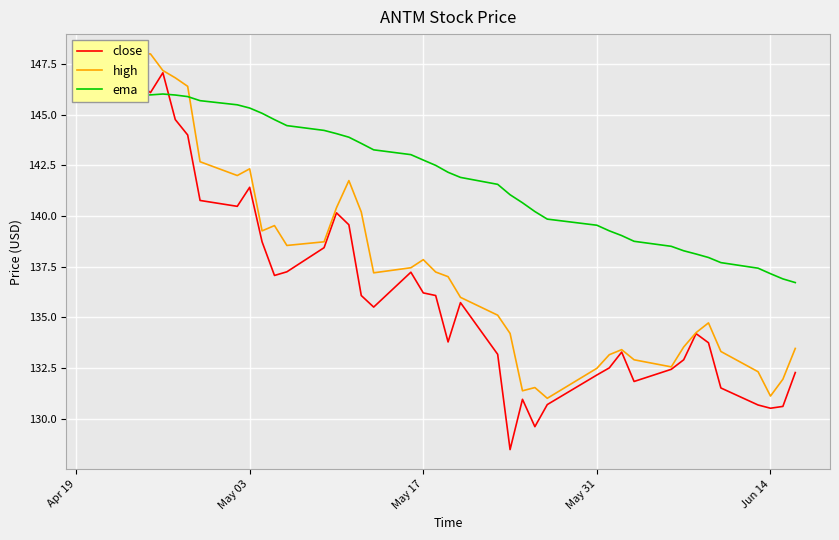

How many data points in high are less than 137?

19